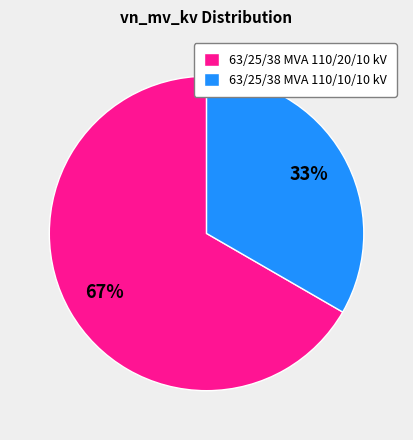

Is there a majority slice in this chart?

Yes